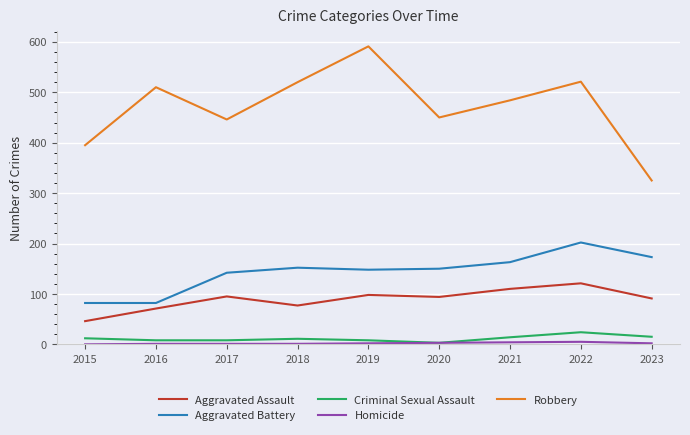

At which category does Robbery reach its first local valley?

2017